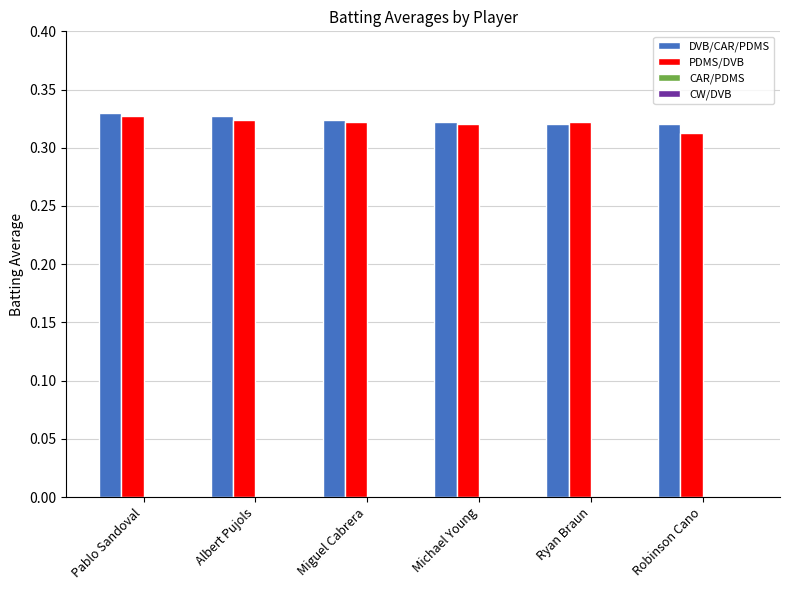

What is the total value across all series at Ryan Braun?

0.6